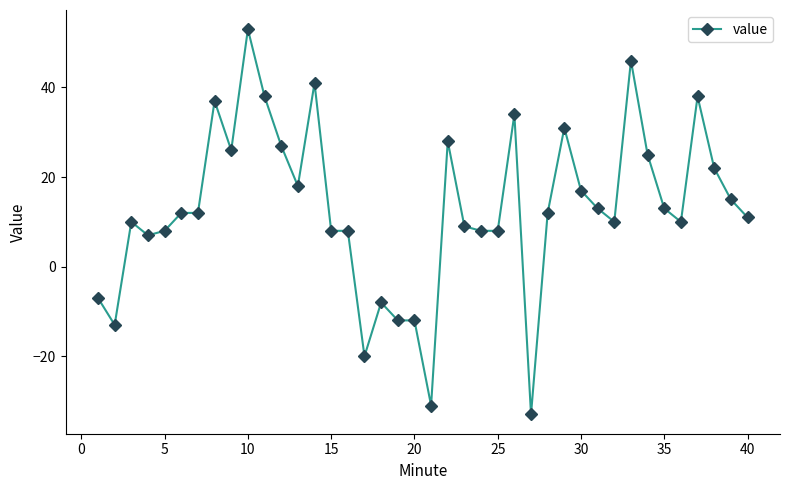

How many negative values are there?

8